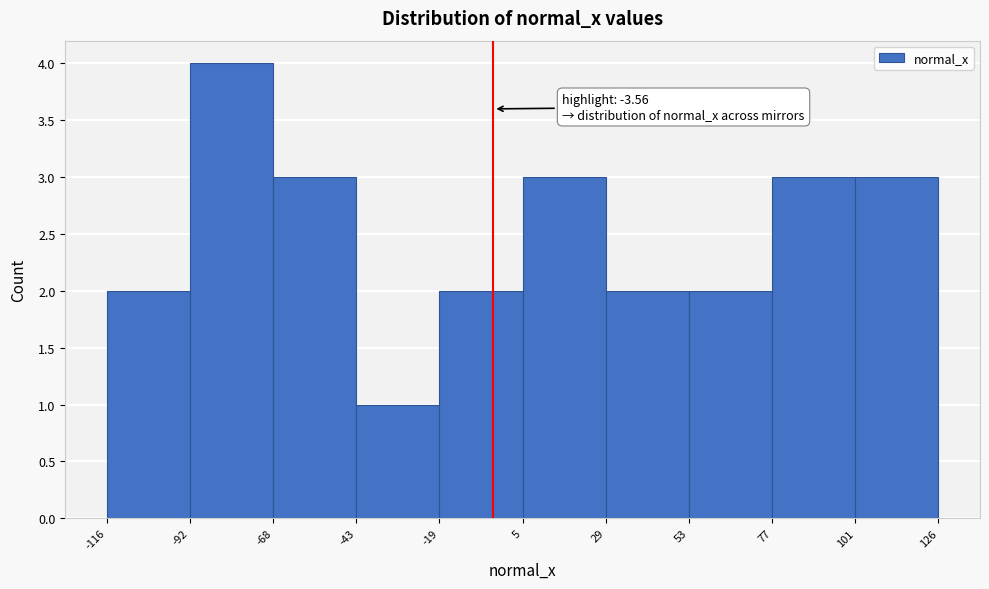

Which range on the x-axis has the tallest bar?

-92 to -68